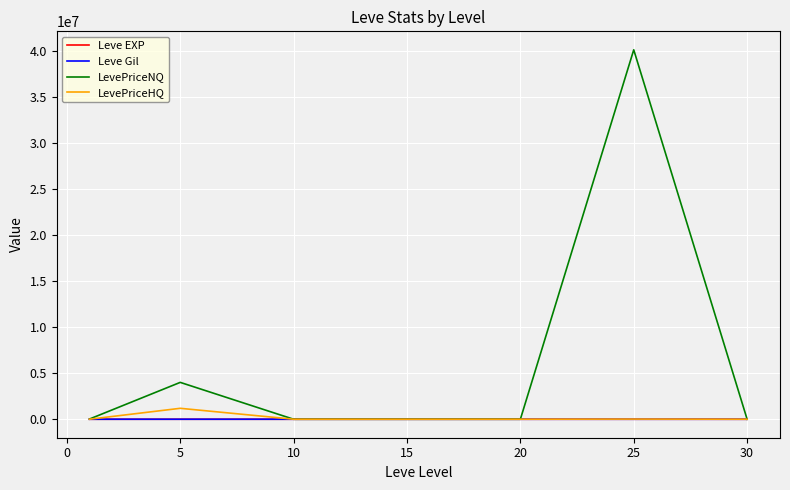

Which series has the widest spread of values?

LevePriceNQ